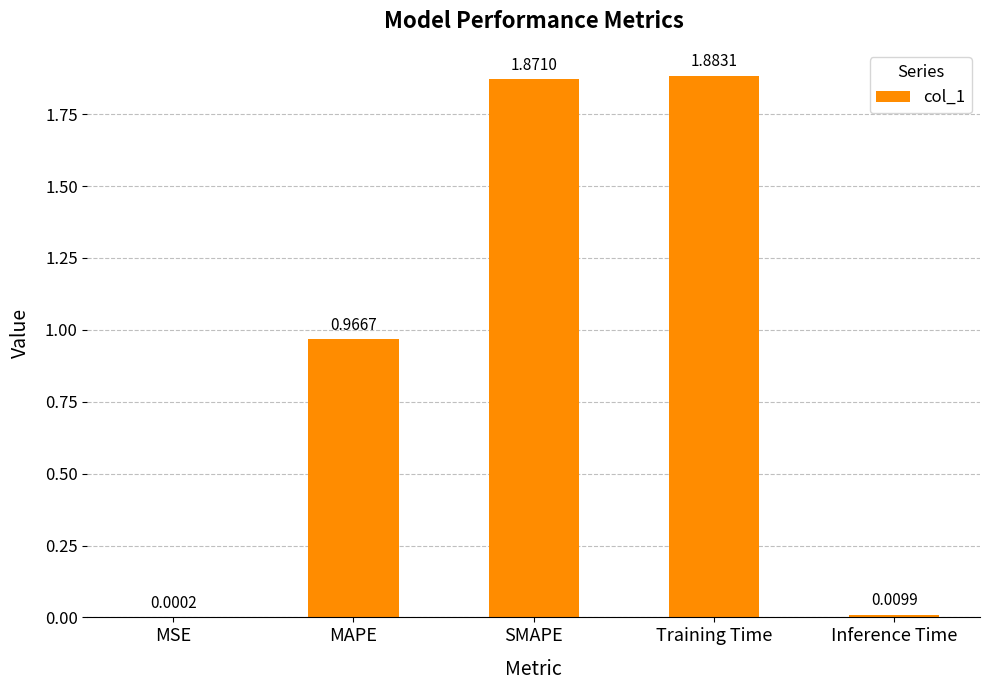

How many data points does each series have?

5